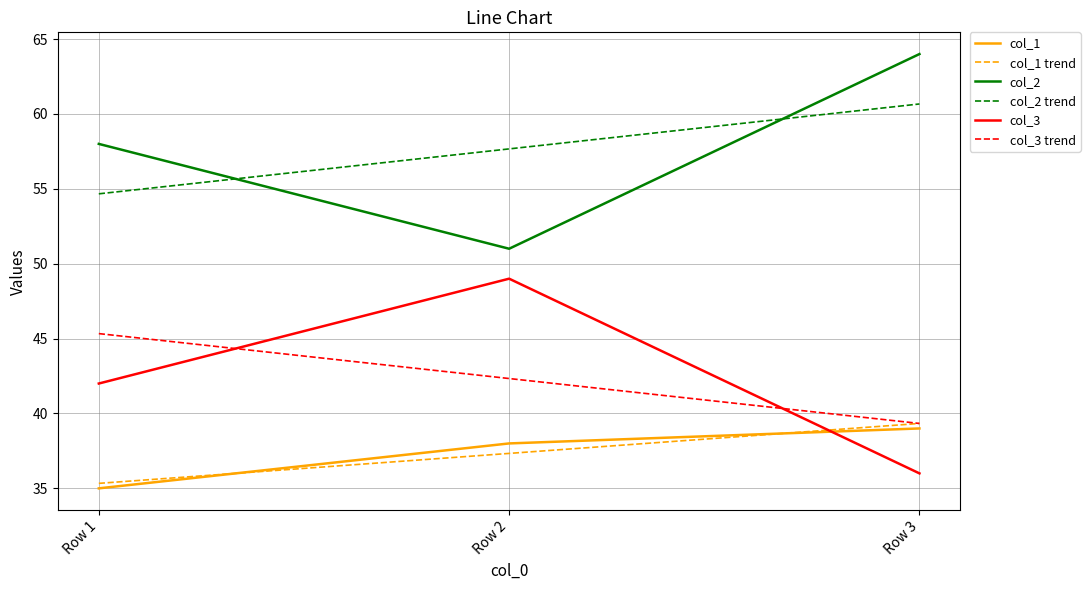

Reading right to left, transcribe all the data shown in this chart.

col_1: 39.0	38.0	35.0
col_1 trend: 39.3	37.3	35.3
col_2: 64.0	51.0	58.0
col_2 trend: 60.7	57.7	54.7
col_3: 36.0	49.0	42.0
col_3 trend: 39.3	42.3	45.3